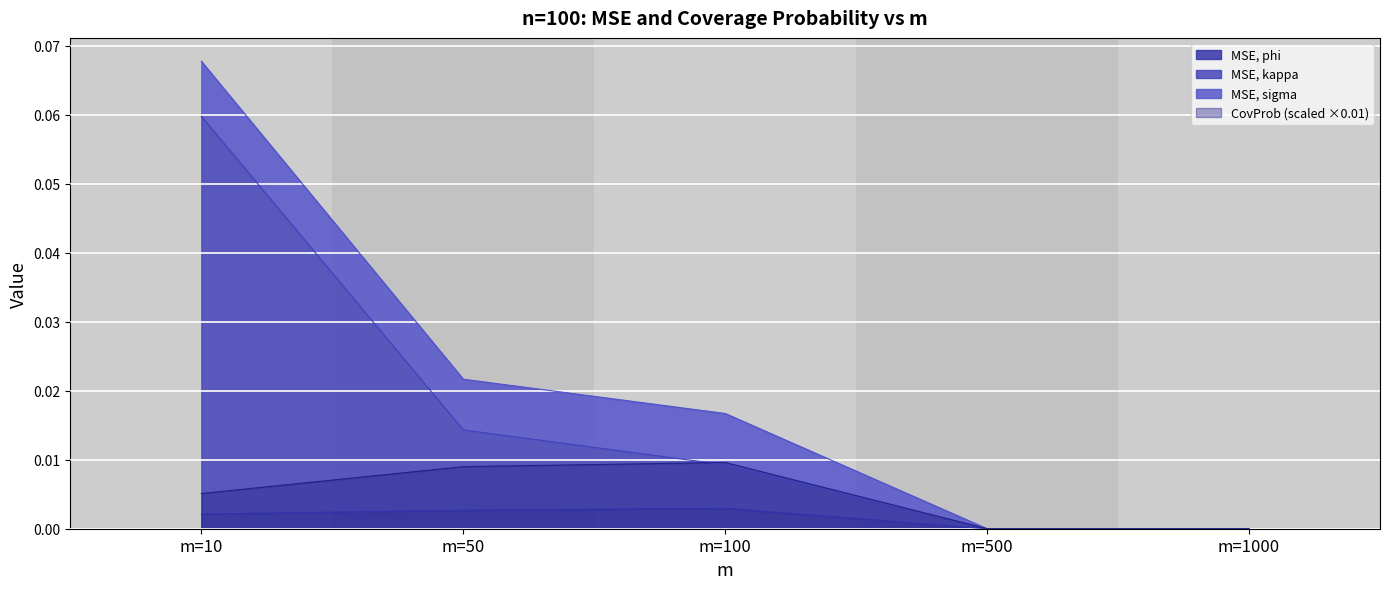

Where is CovProb nearest to the value 0?

m=500